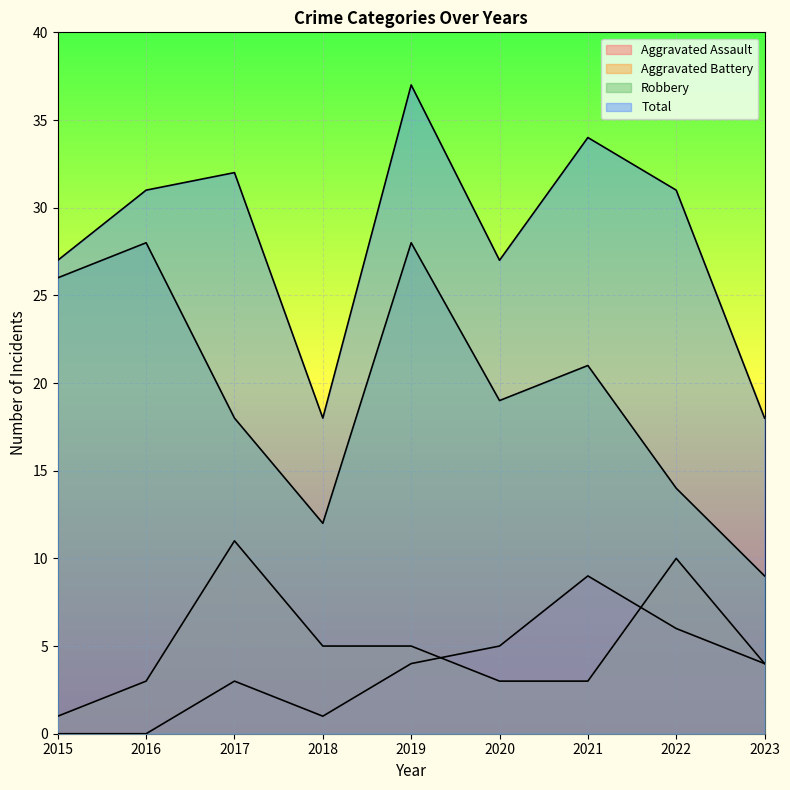

How many values in the Total series are below 31?

4